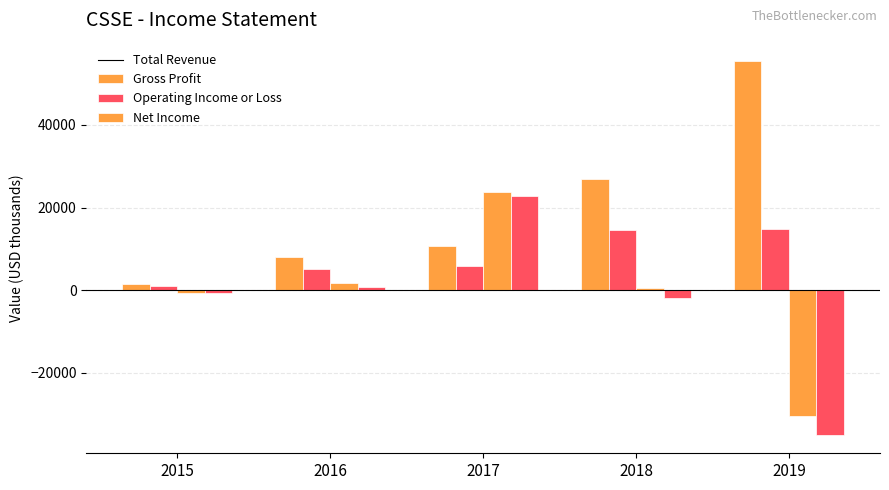

How many bars are there in each group?

4